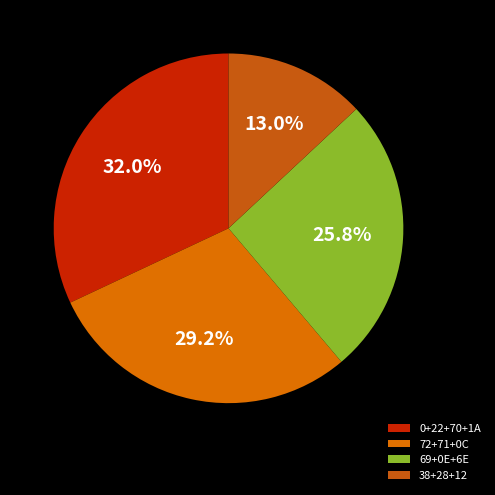

What is the largest slice in the pie chart?

0+22+70+1A